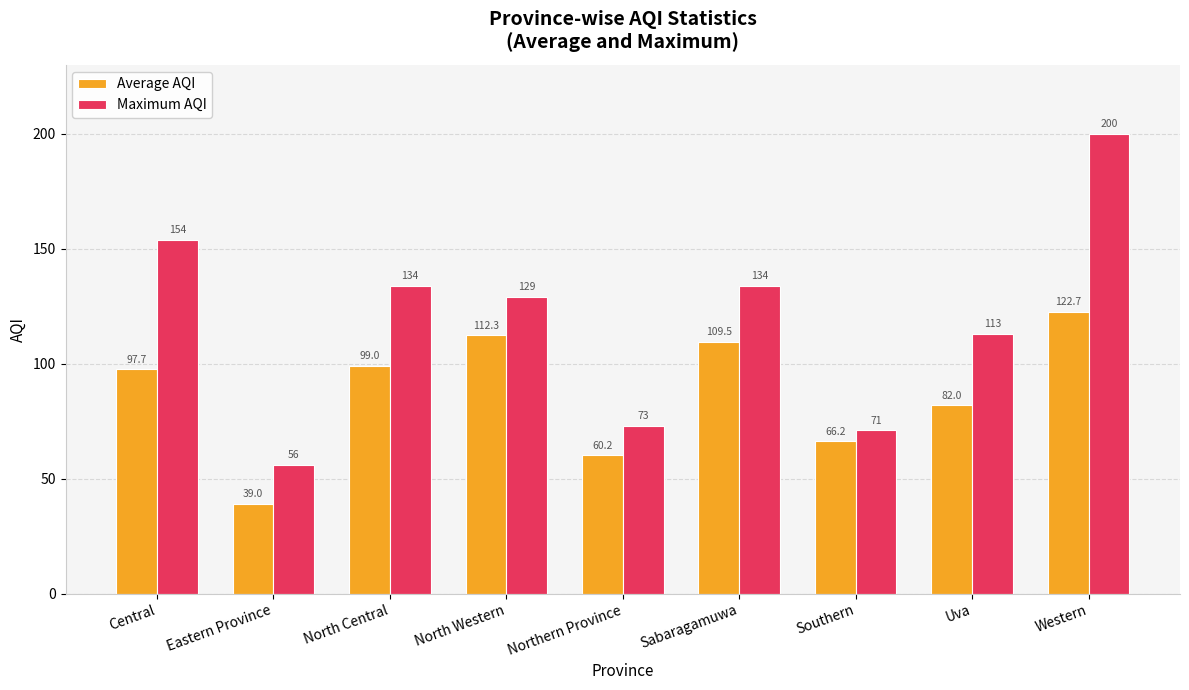

What is the difference between the highest and lowest values at Sabaragamuwa?

24.5